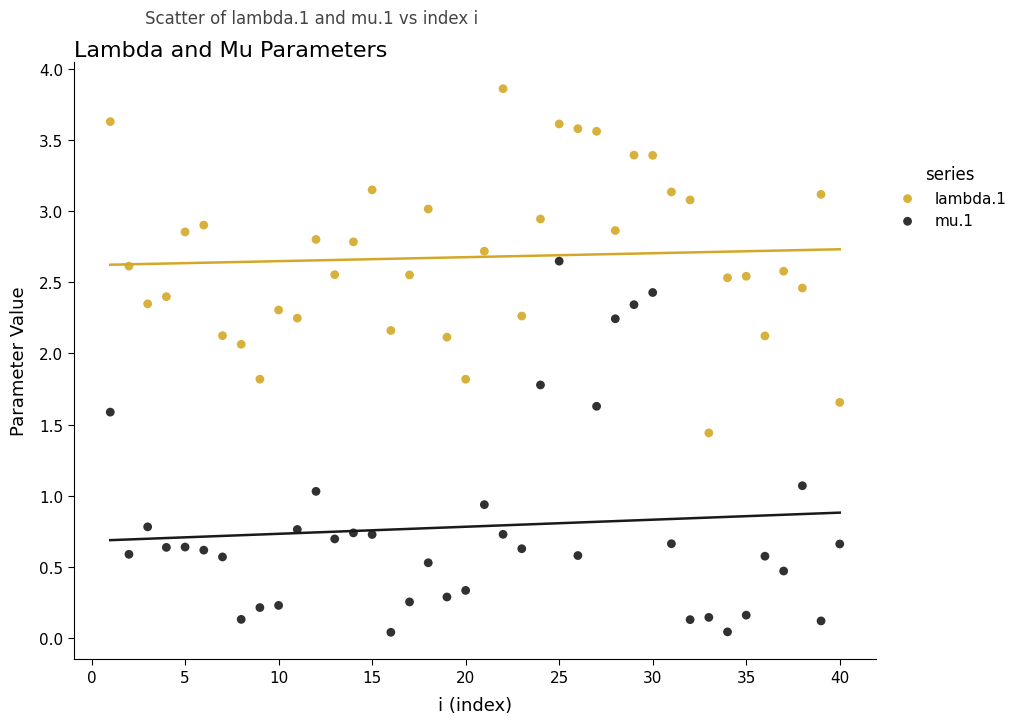

Which series has the largest Y range (max minus min)?

mu.1